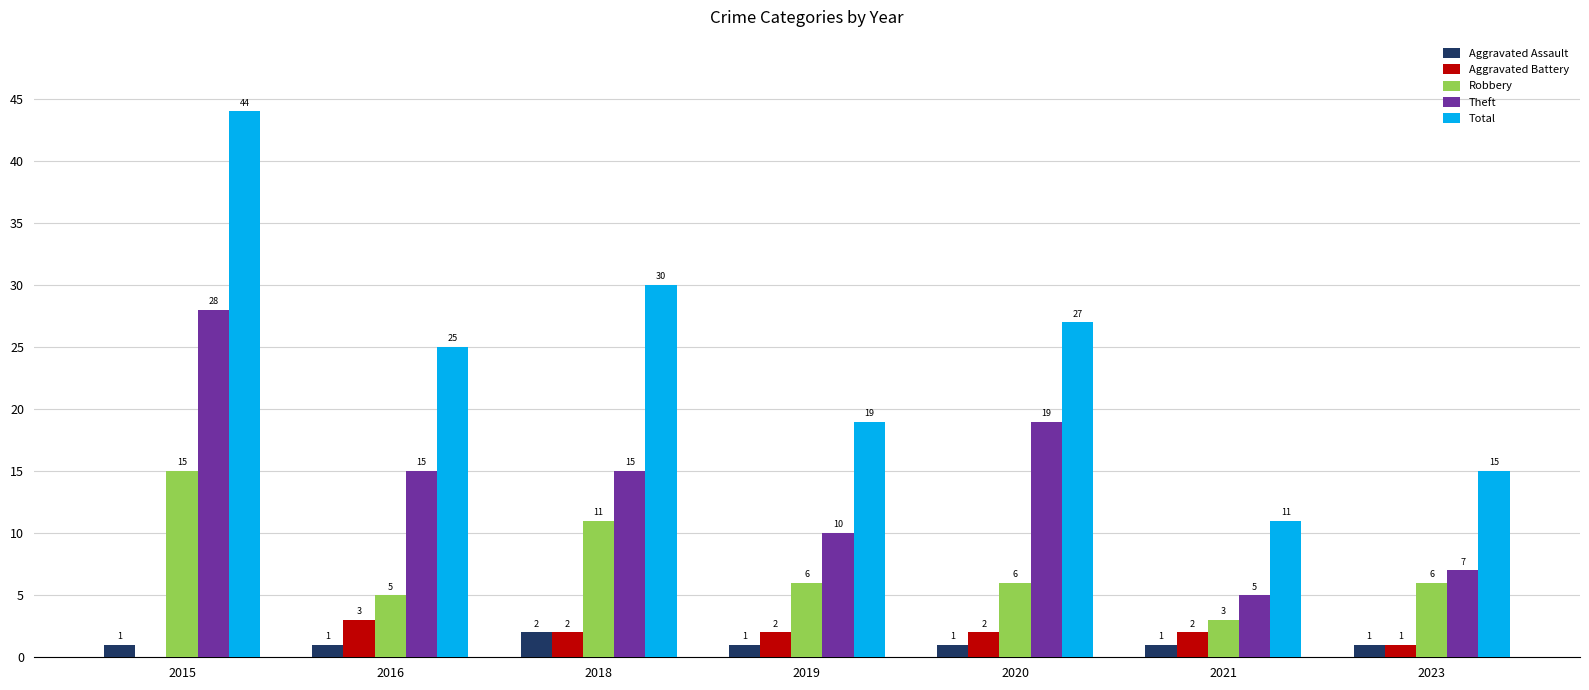

Which series has the largest total across all categories?

Total